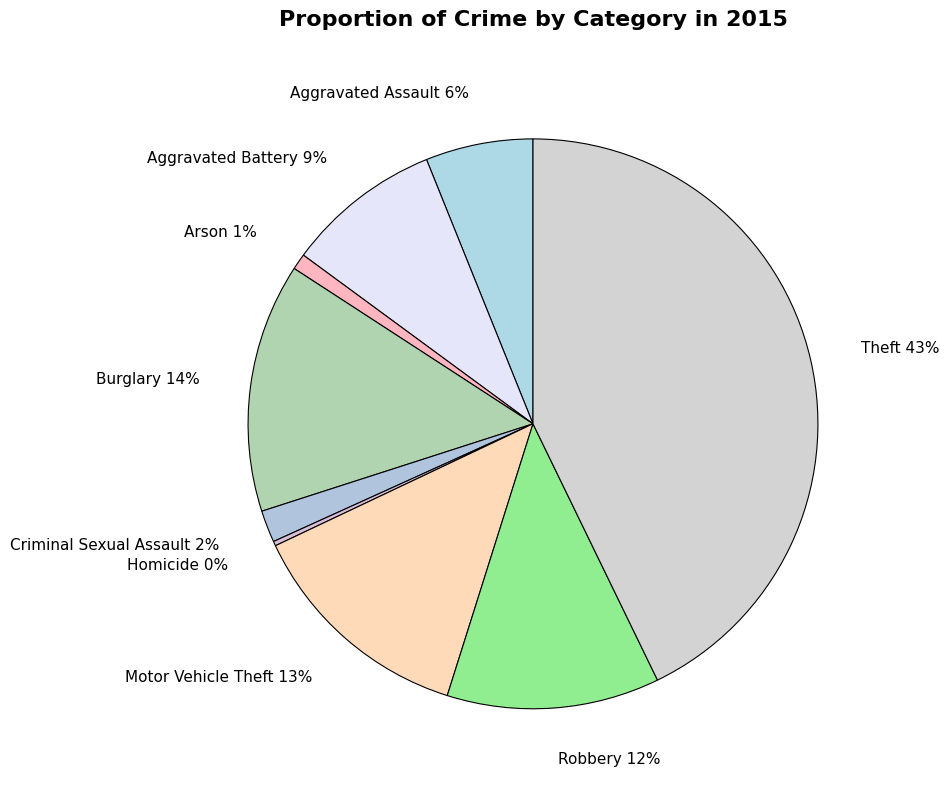

Combined, do Arson and Aggravated Assault account for over 50%?

No